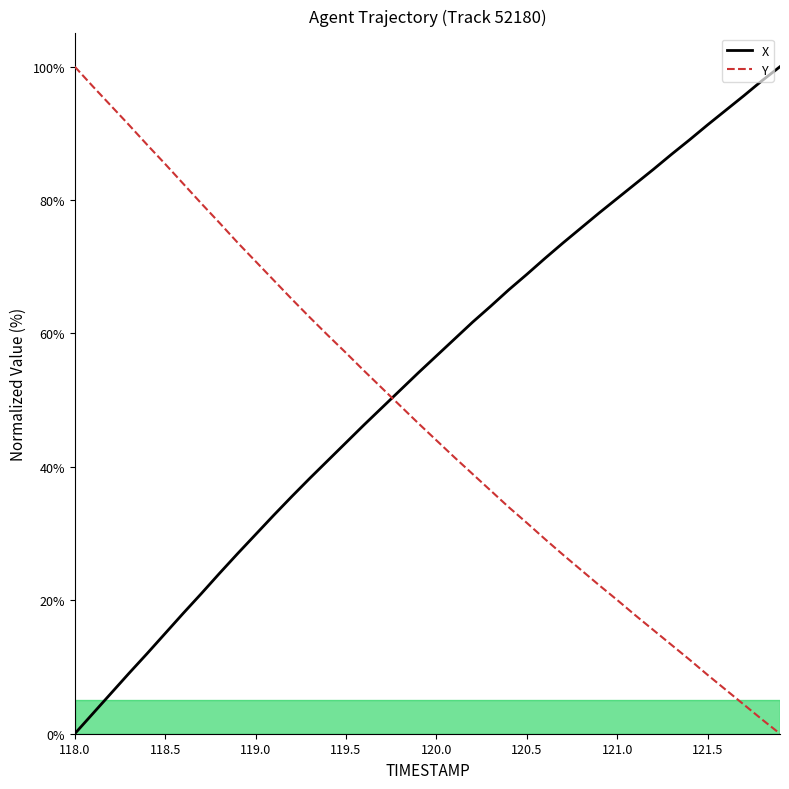

Rank the series by their average value, from highest to lowest.

X, Y